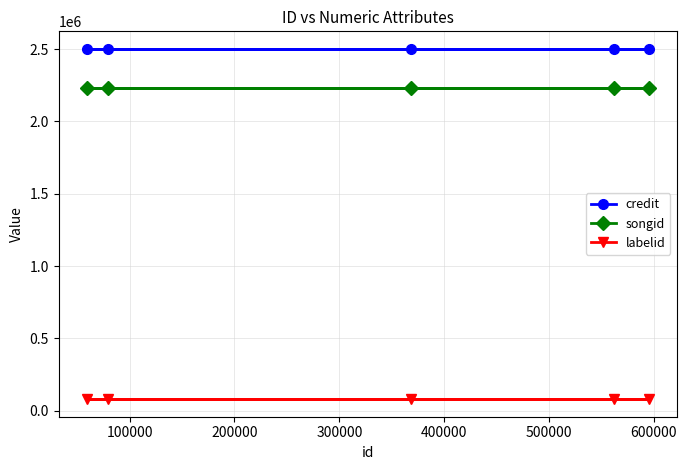

Rank the series by their maximum value, from lowest to highest.

labelid, songid, credit